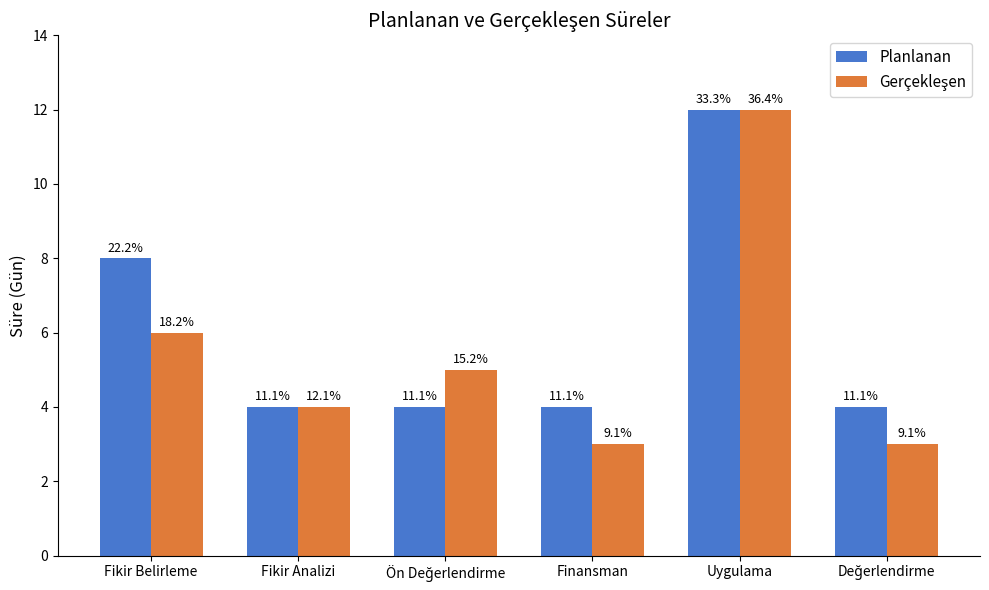

At Değerlendirme, list the series in order from smallest to largest.

Gerçekleşen, Planlanan